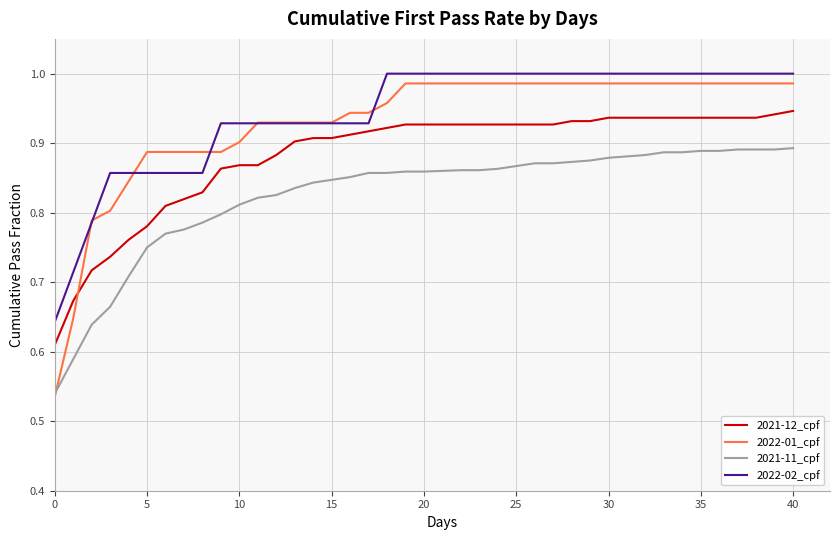

True or false: 2022-02_cpf and 2021-11_cpf cross at least once.

False